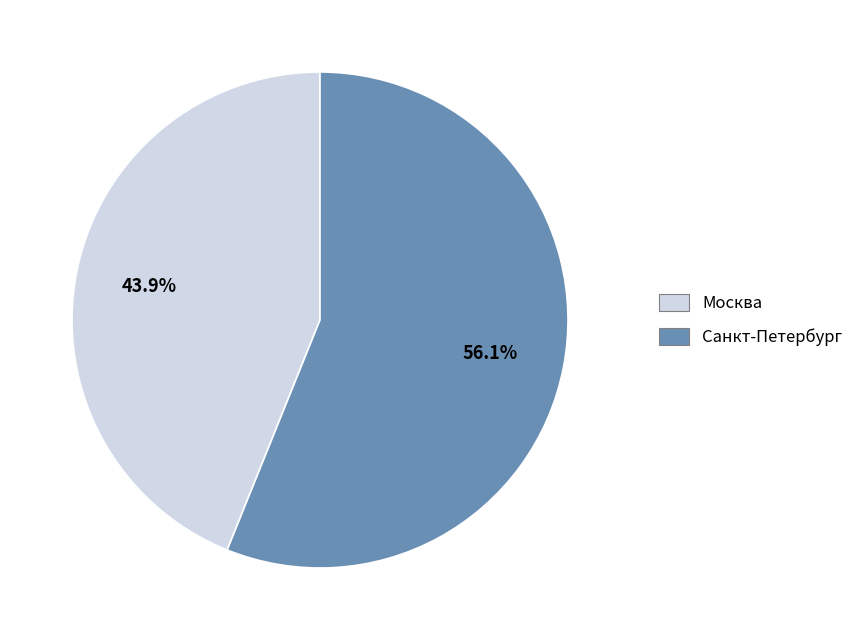

Which slice is the largest?

Санкт-Петербург